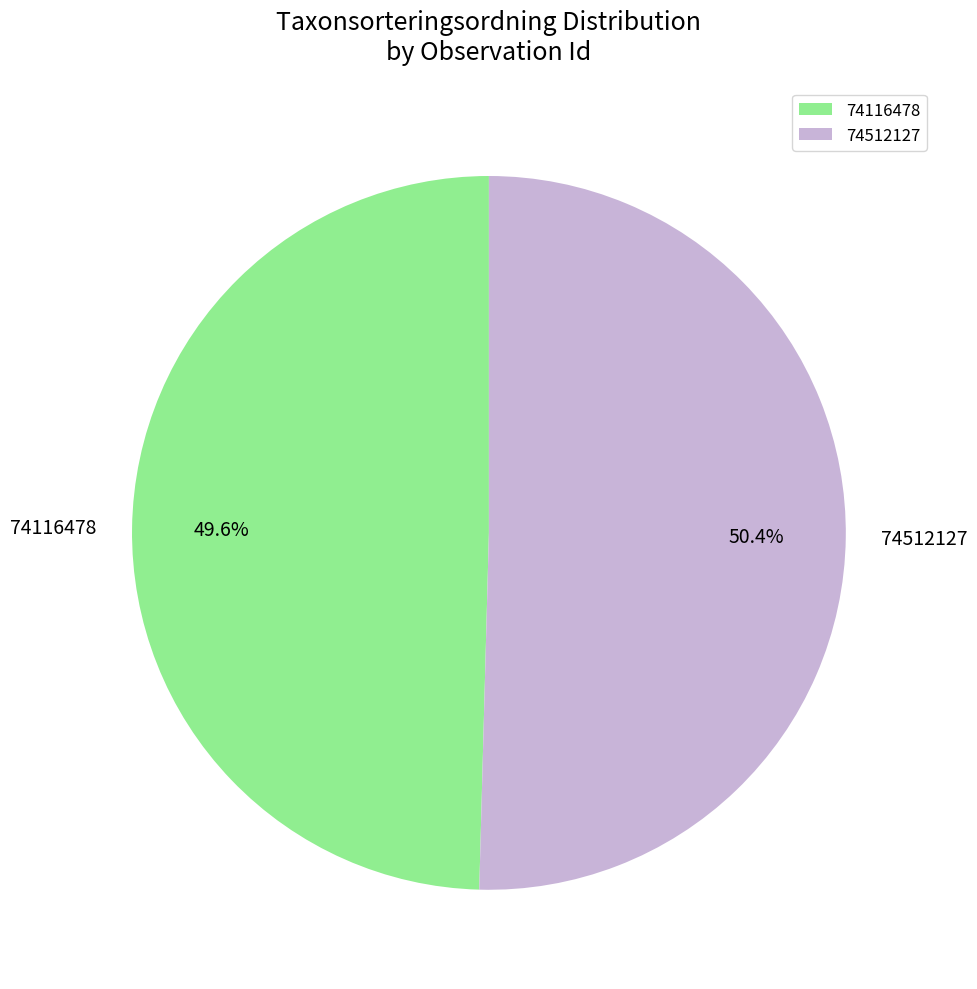

To the nearest percent, what is the combined percentage of 74512127 and 74116478?

100%